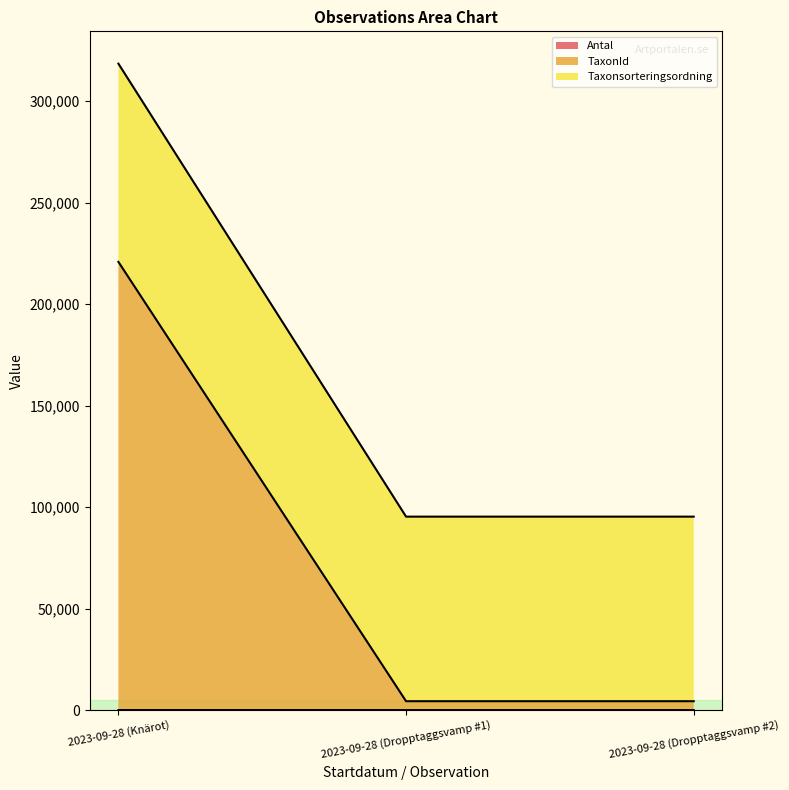

What is the sum of all Antal values?

4